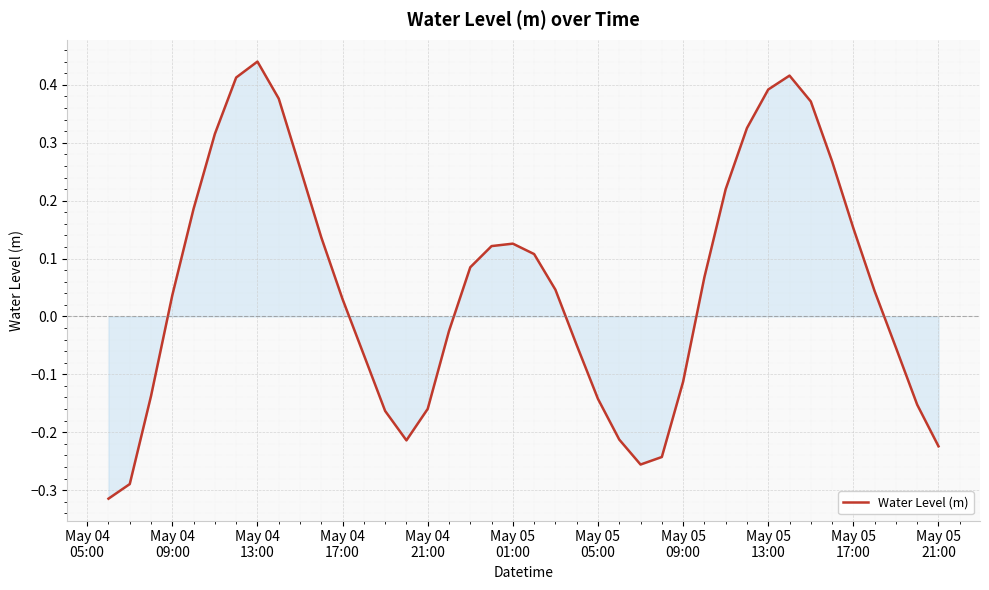

What is the difference between the maximum and minimum values?

0.8